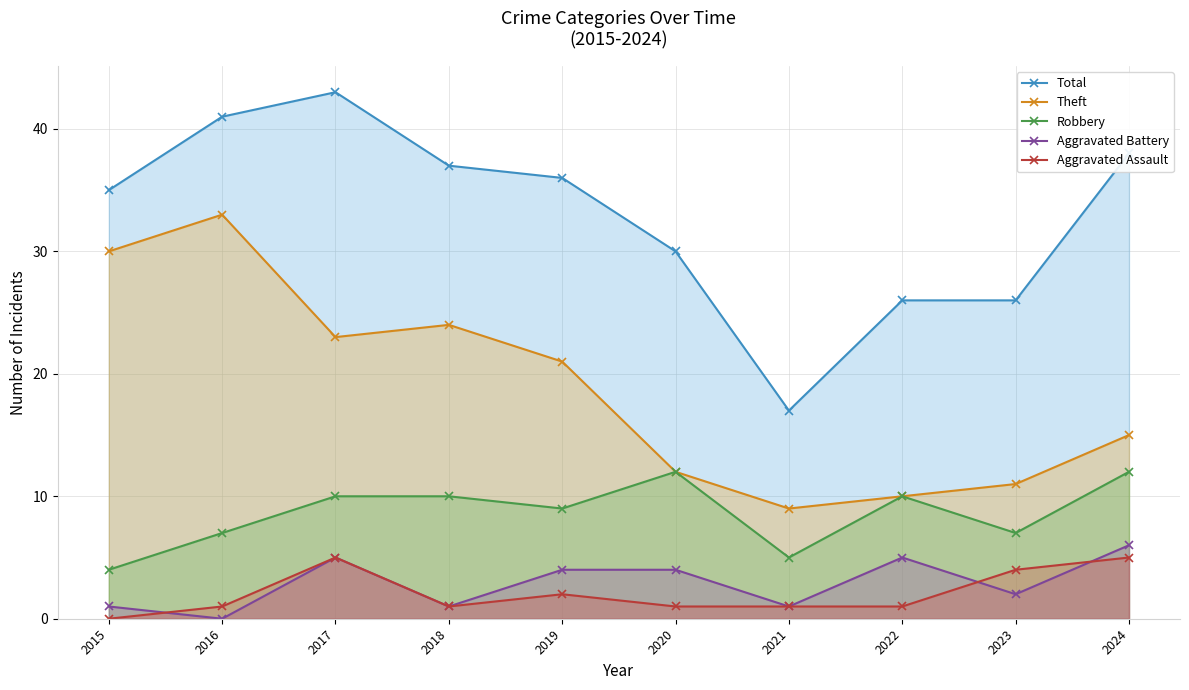

In Aggravated Battery, how many points are higher than both neighbors (excluding endpoints)?

2